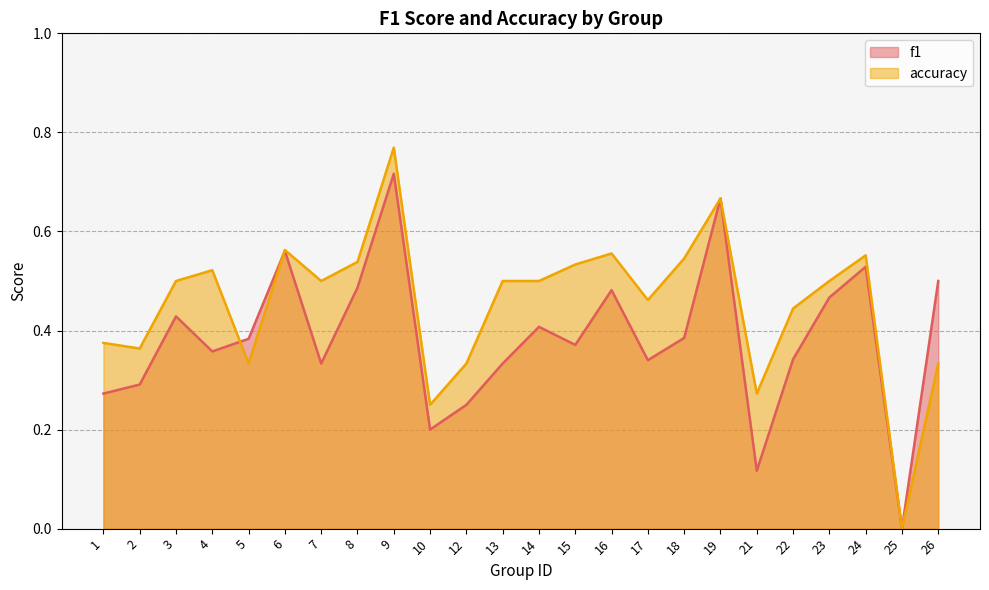

How many f1 values are between 0 and 1?

24